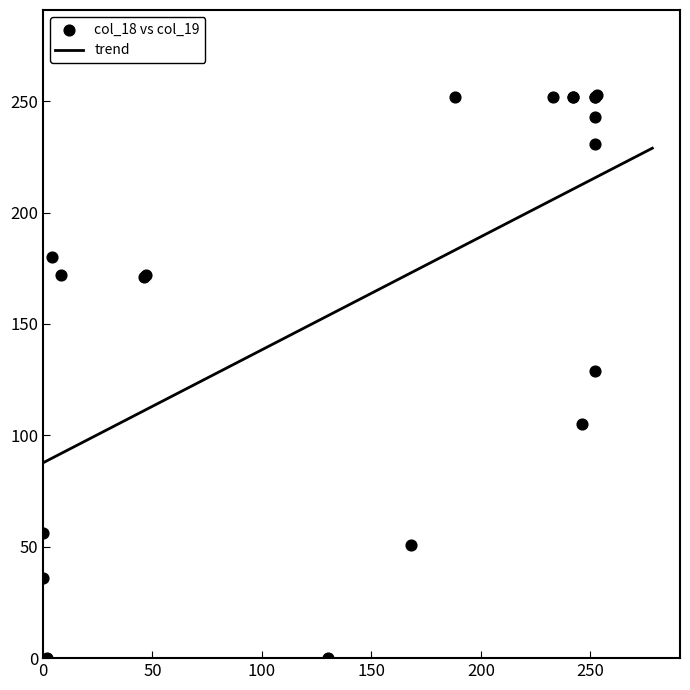

What Y value in the scatter plot is closest to 126?

129